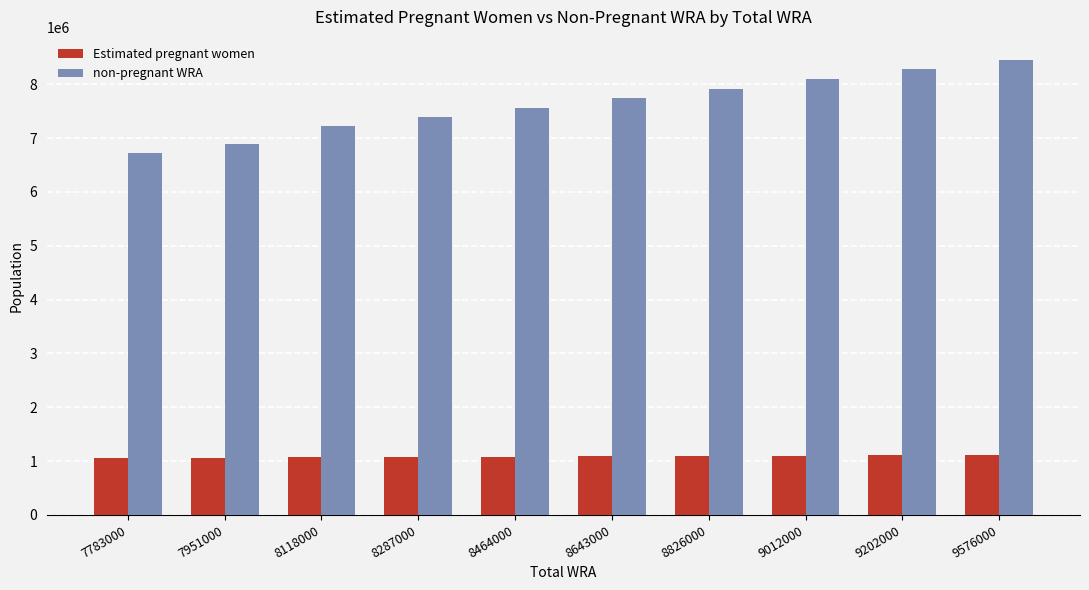

Which series has the largest range (max minus min)?

non-pregnant WRA